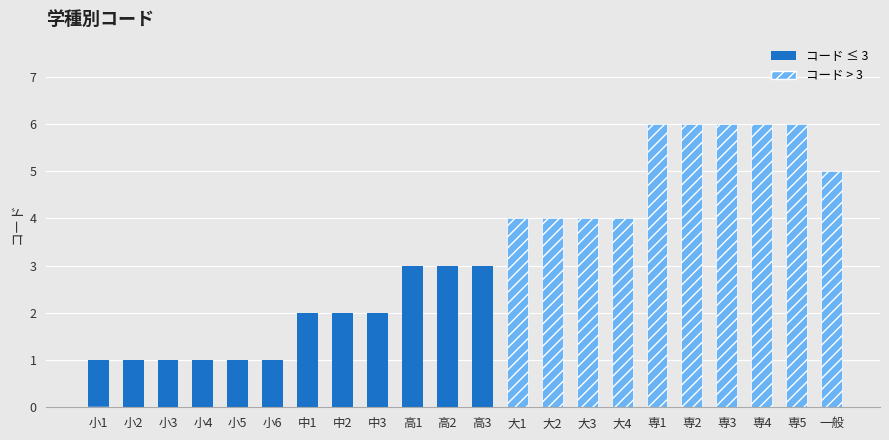

Reading left to right, list all the values displayed in this chart.

小1=1	小2=1	小3=1	小4=1	小5=1	小6=1	中1=2	中2=2	中3=2	高1=3	高2=3	高3=3	大1=4	大2=4	大3=4	大4=4	専1=6	専2=6	専3=6	専4=6	専5=6	一般=5